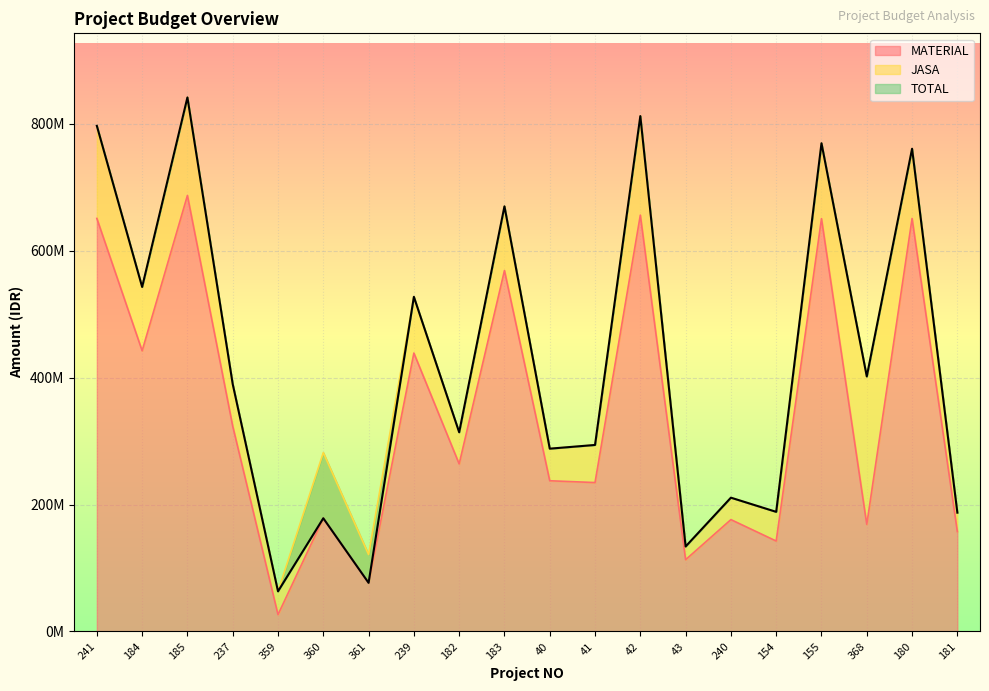

At how many categories does at least one series exceed 214982018?

13